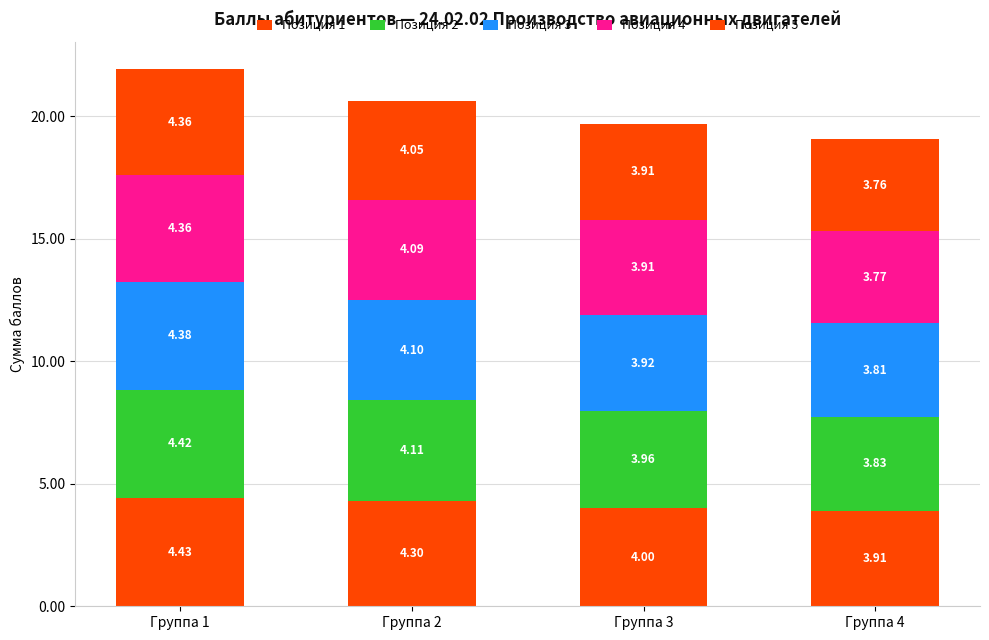

Does the chart contain stacked bars?

Yes